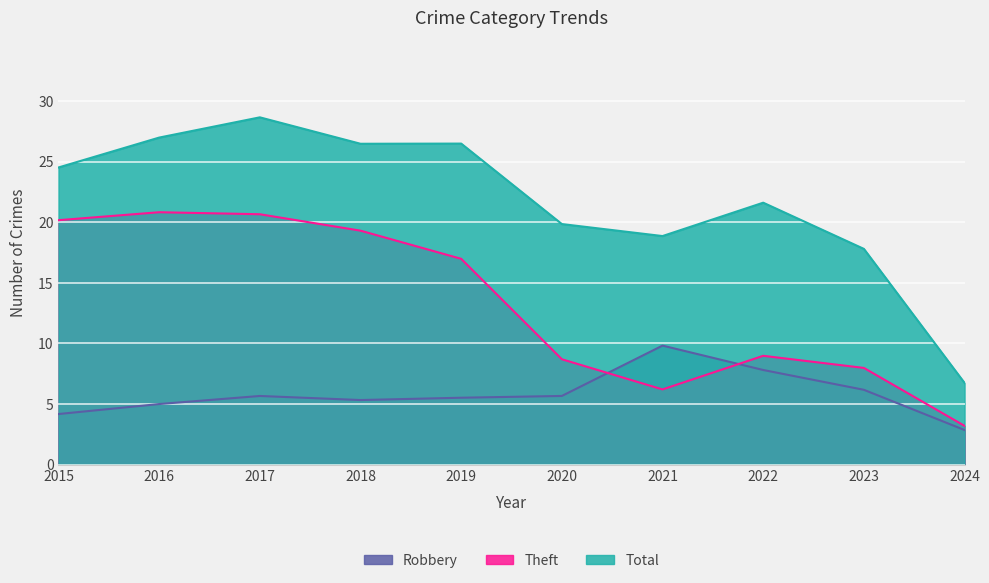

List the series in order of their overall mean, lowest first.

Robbery, Theft, Total